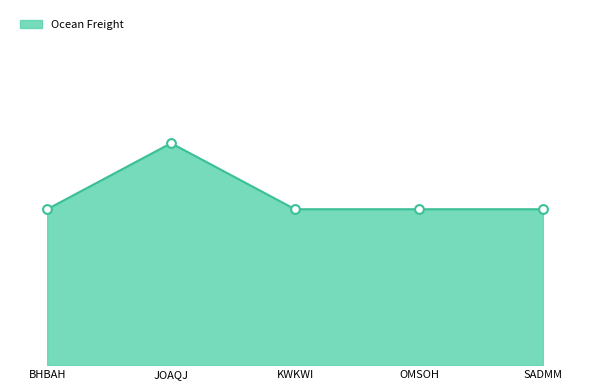

What is the ratio of the value at SADMM to the value at BHBAH?

1.0